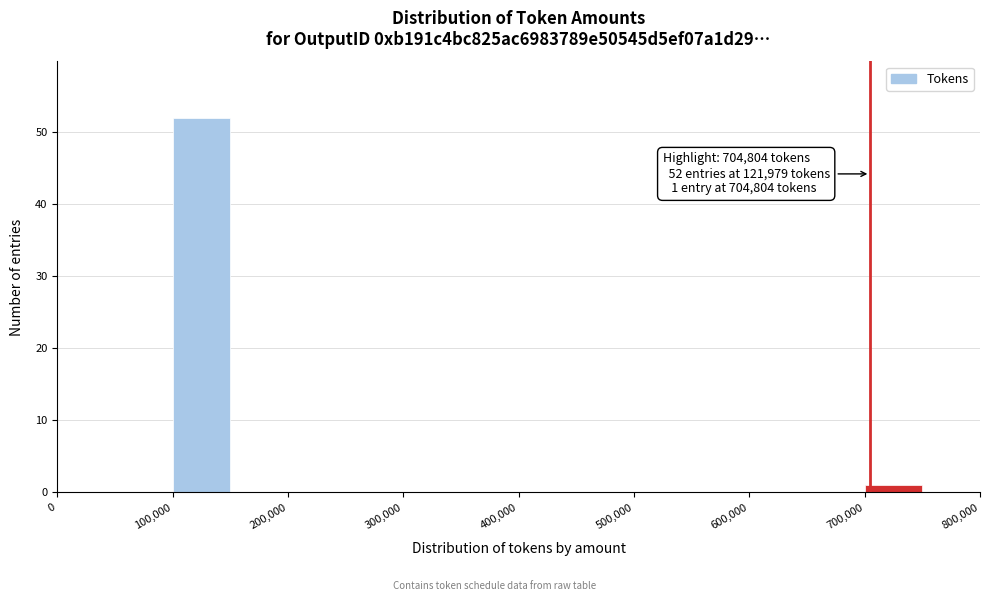

Over which range of the x-axis is the bar tallest?

100000 to 150000